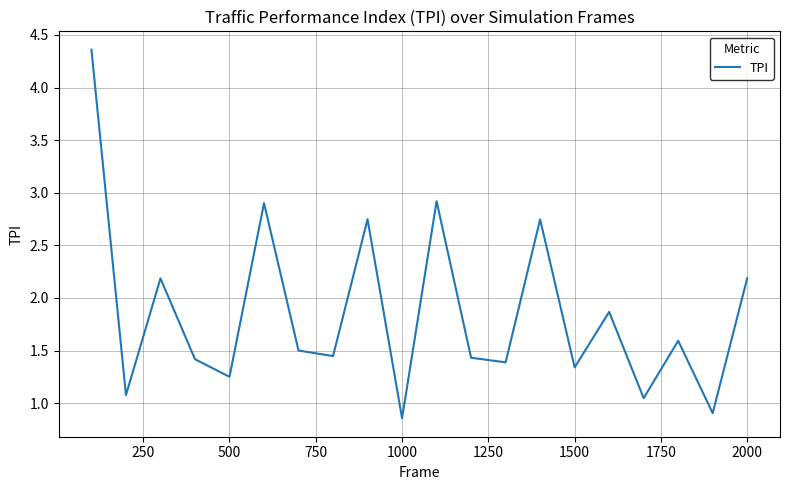

What is the difference between the maximum and minimum values?

3.5